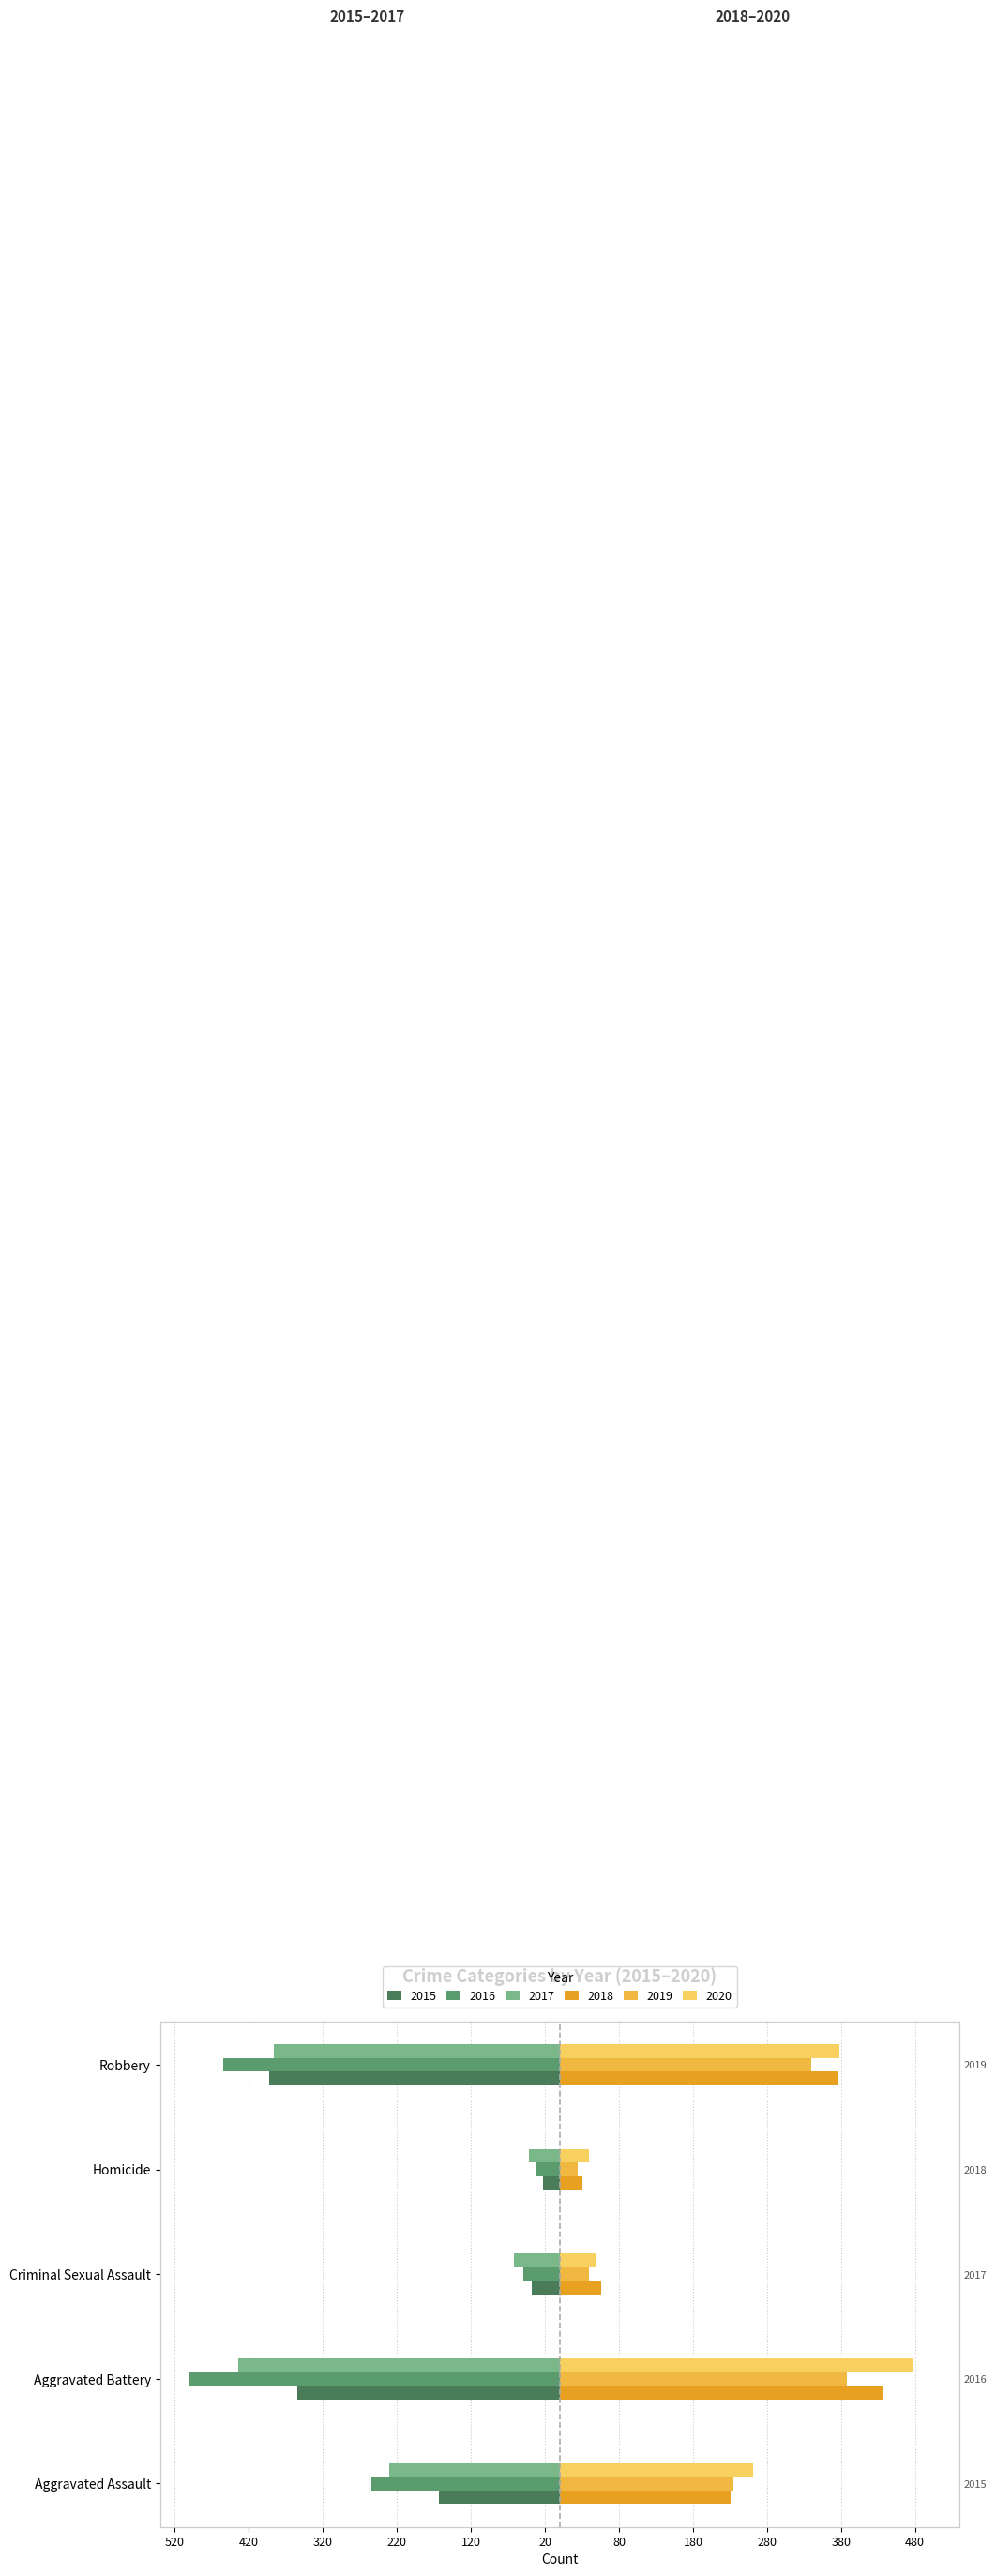

True or false: 2018 has a value of 375 at Robbery.

True